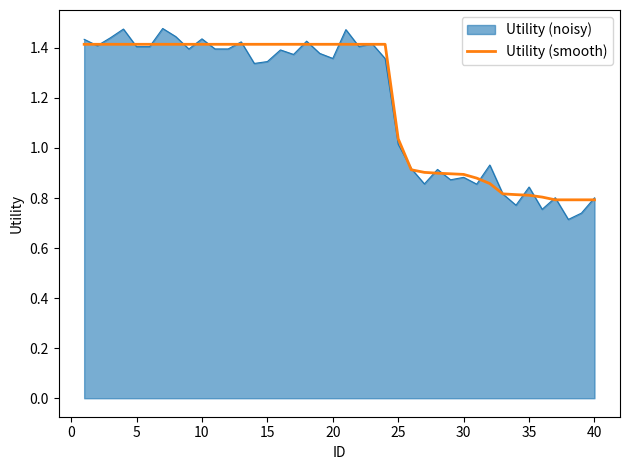

Which series has the widest spread of values?

Utility (noisy)